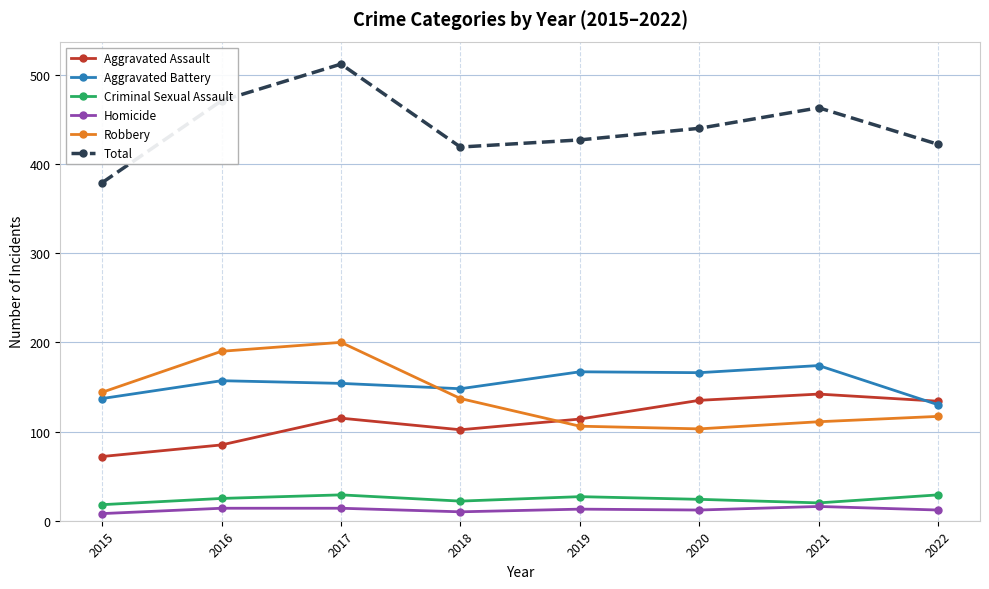

What is the difference between the maximum and second lowest values in the Robbery series?

94